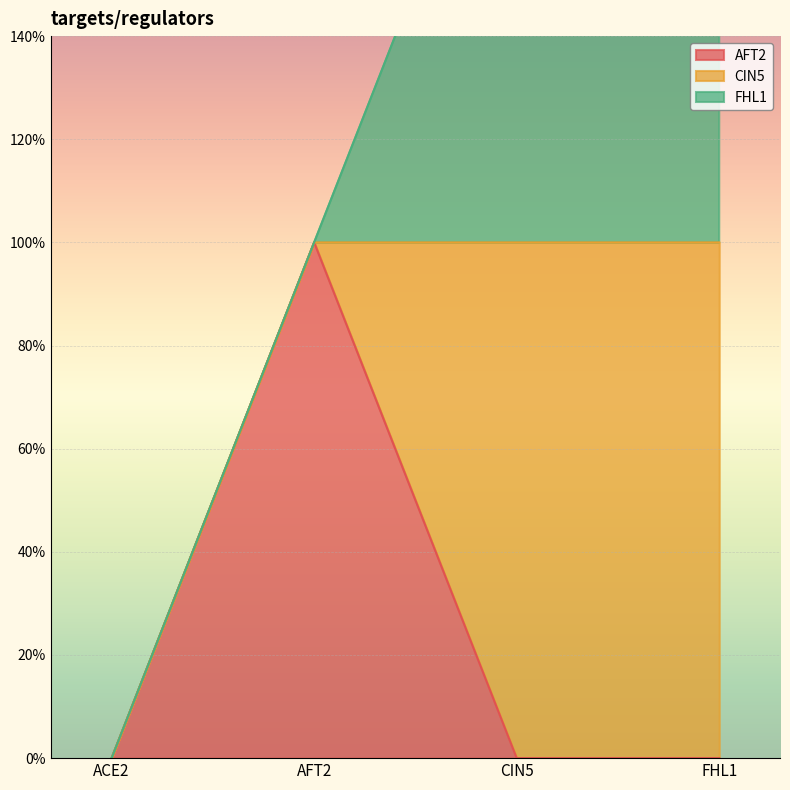

Count the FHL1 values in the range 0 to 1.

4